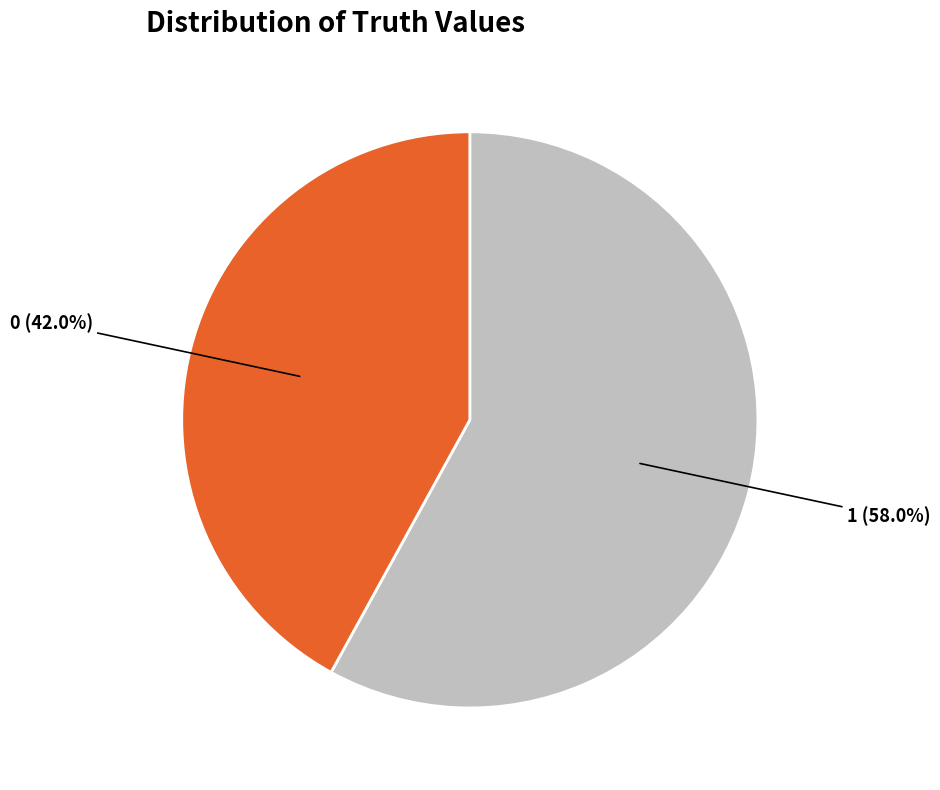

Which slice is the largest?

1